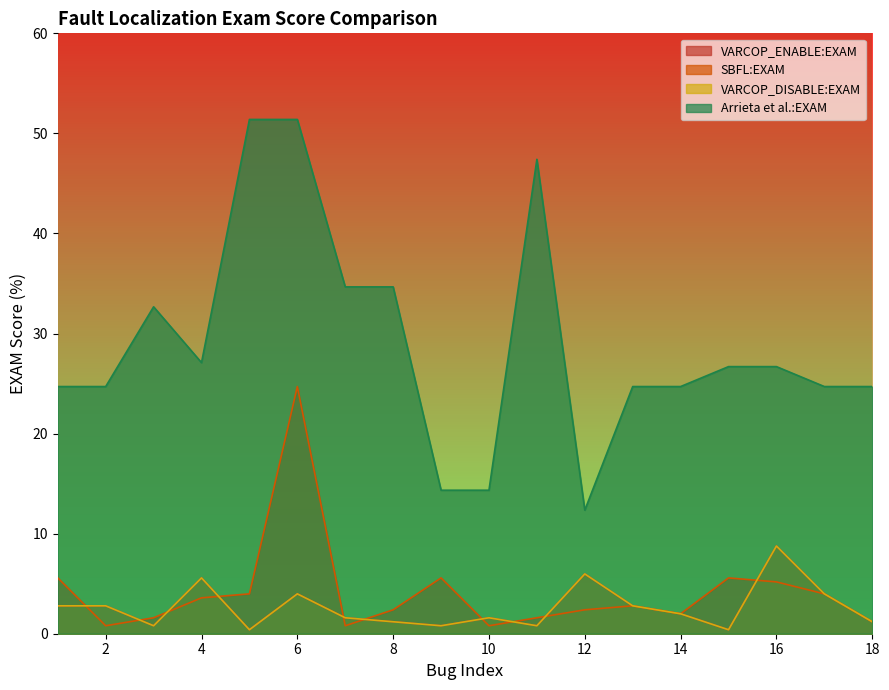

At which label does Arrieta et al.:EXAM reach its minimum?

12